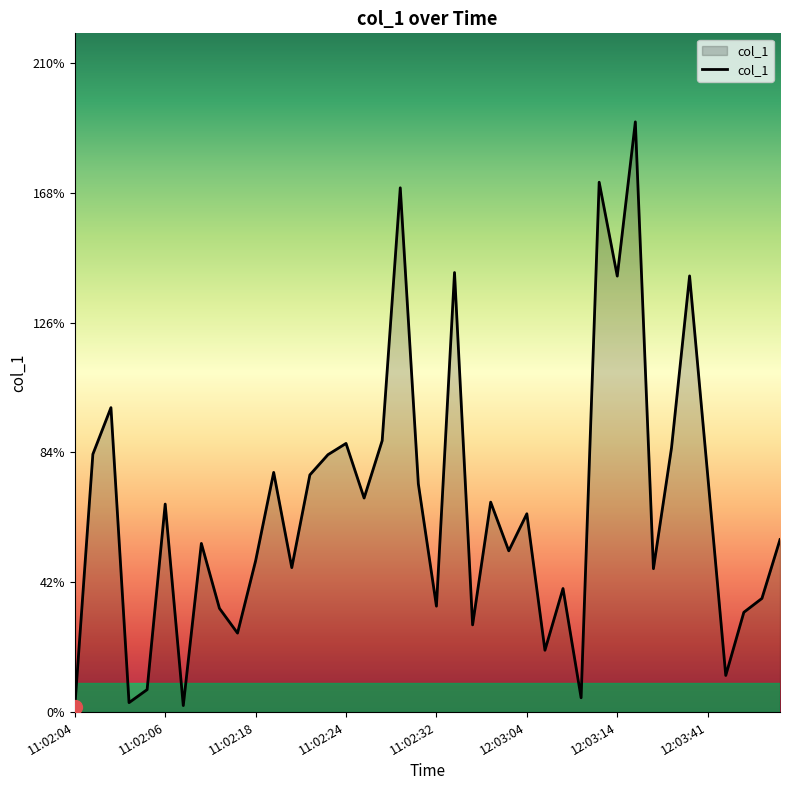

What is the difference between the maximum and minimum values?

189.6